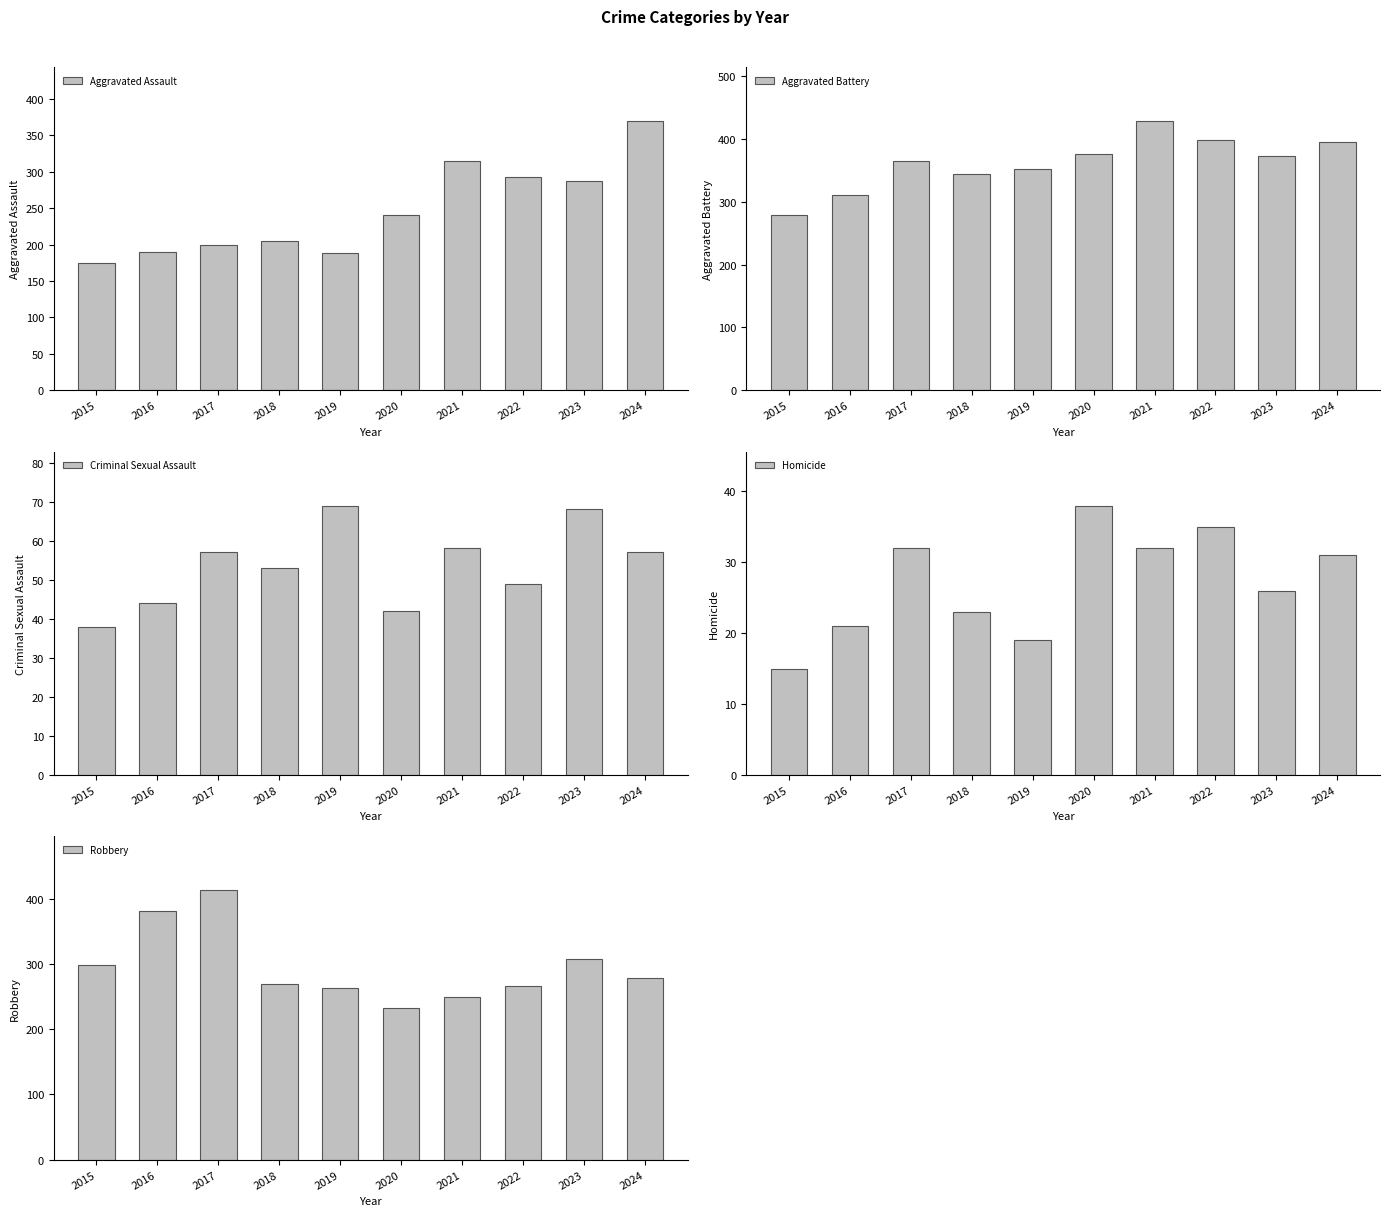

What is the difference between the highest and lowest values at 2018?

321